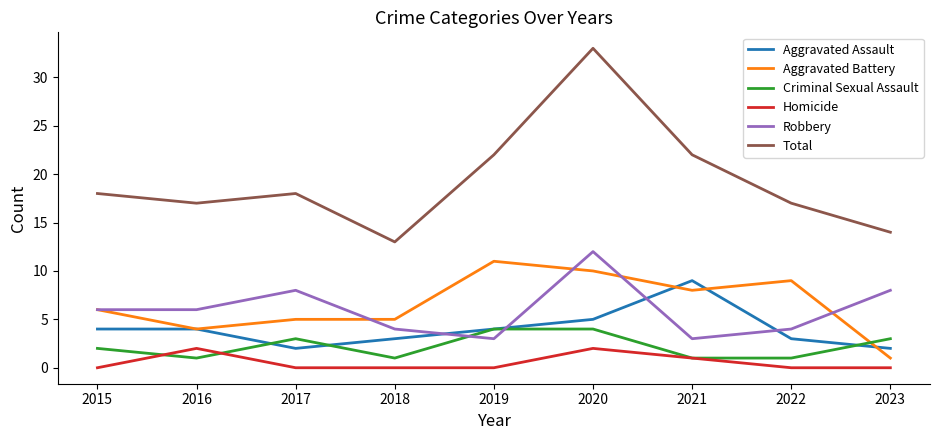

Which series changed the most between 2015 and 2018?

Total